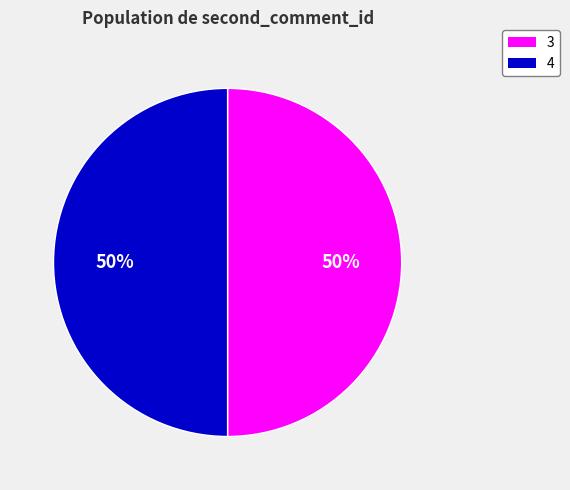

Combined, do 4 and 3 account for over 50%?

Yes